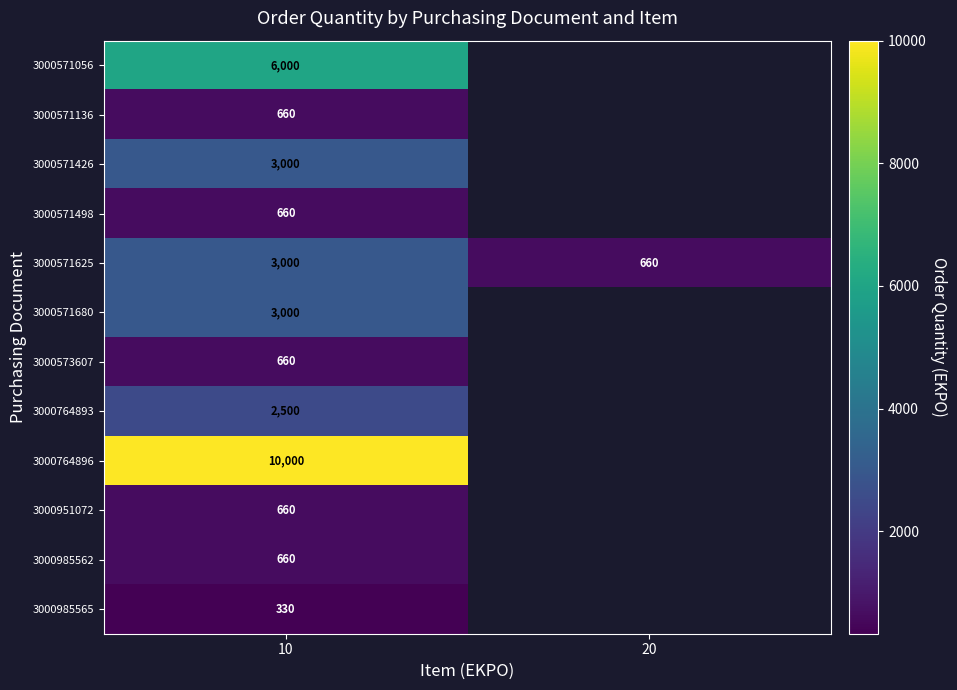

The value of 3000985562 at 10 is 450.7. True or false?

False